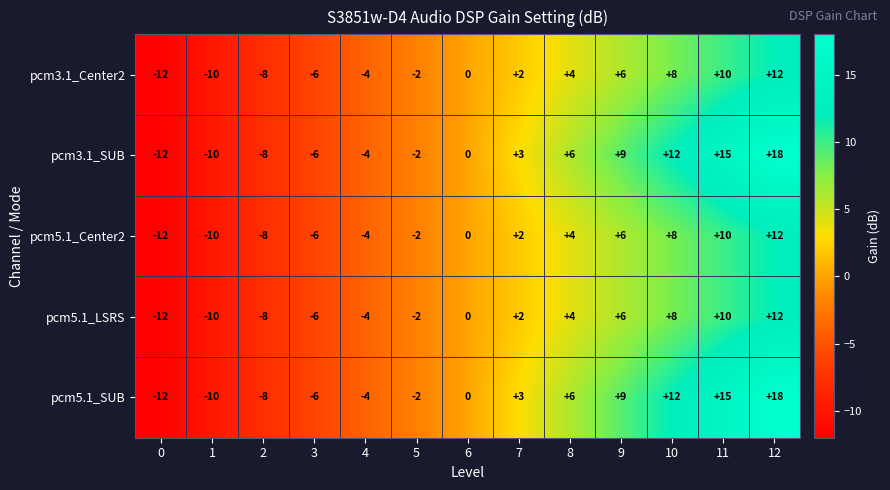

The value of pcm5.1_Center2 at 1 is -10. True or false?

True